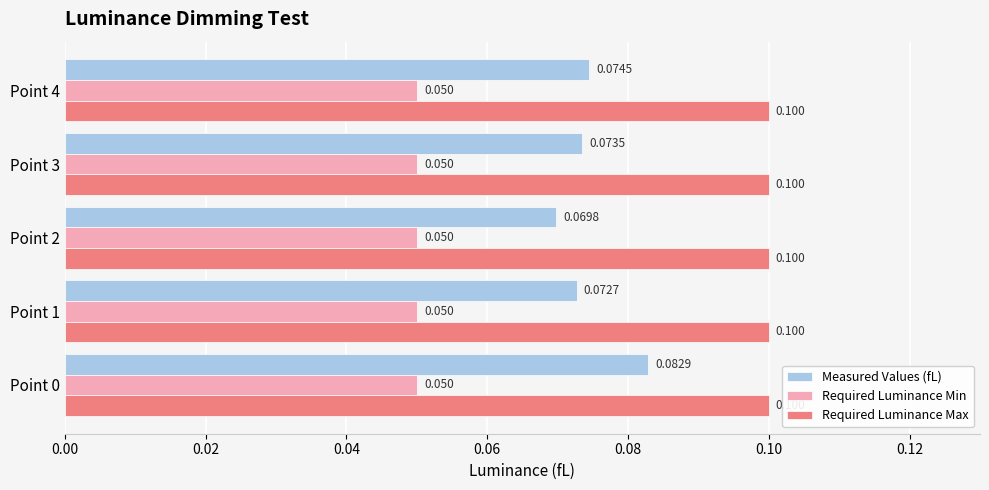

Is the value of Required Luminance Min at Point 4 greater than the value of Required Luminance Max at Point 3?

No